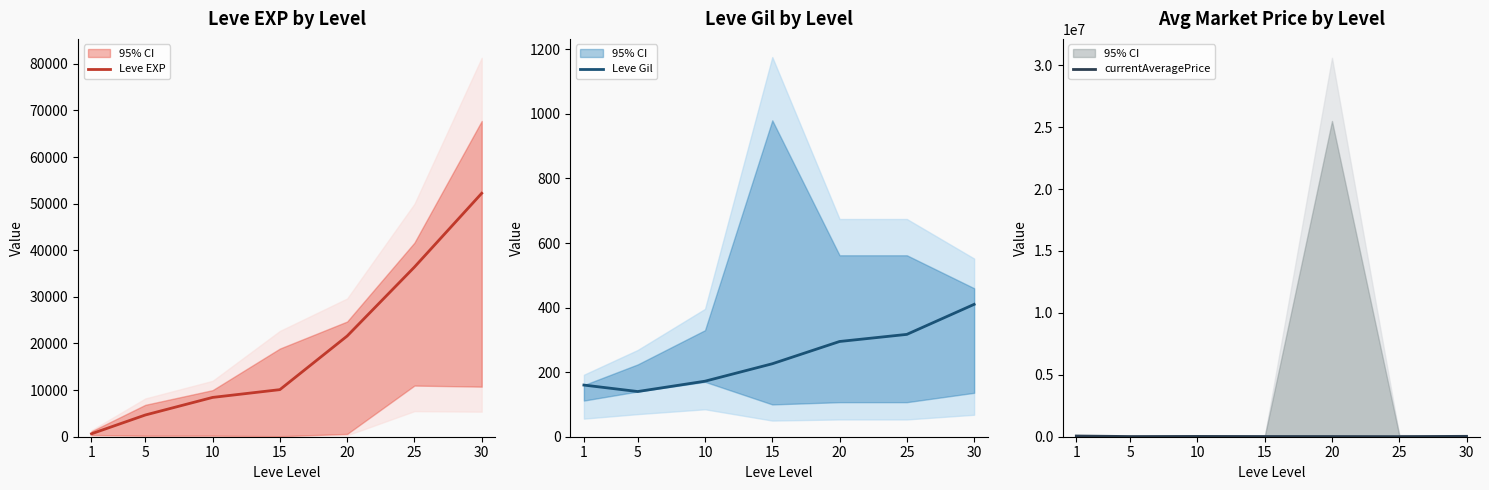

Is it true that Leve EXP equals 62154 at 25?

False